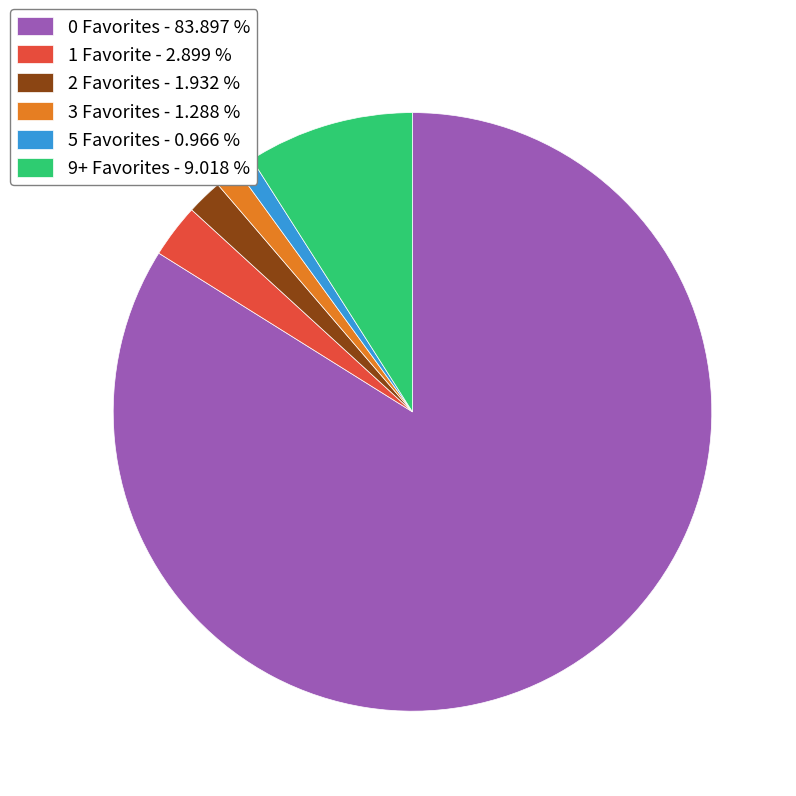

Is the sum of 2 Favorites - 1.932 % and 3 Favorites - 1.288 % greater than half?

No